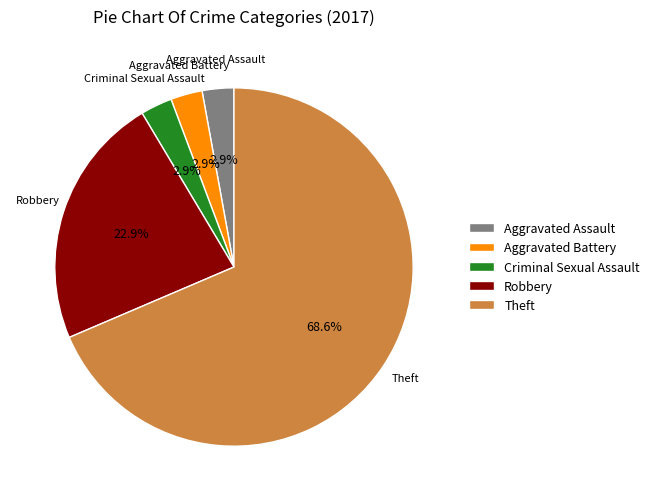

Which has a higher value, Theft or Aggravated Assault?

Theft